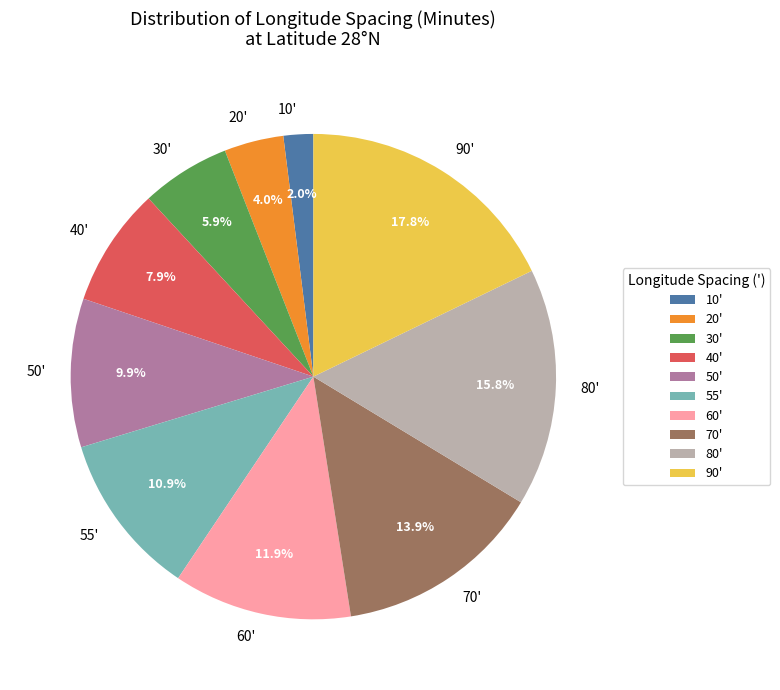

What is the largest slice in the pie chart?

90'